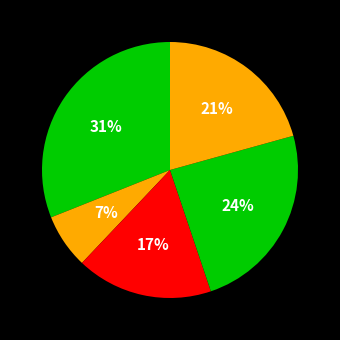

Is there a majority slice in this chart?

No